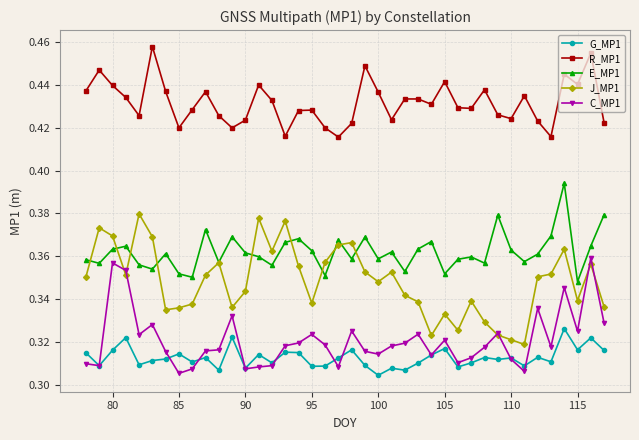

True or false: J_MP1 and G_MP1 cross at least once.

False